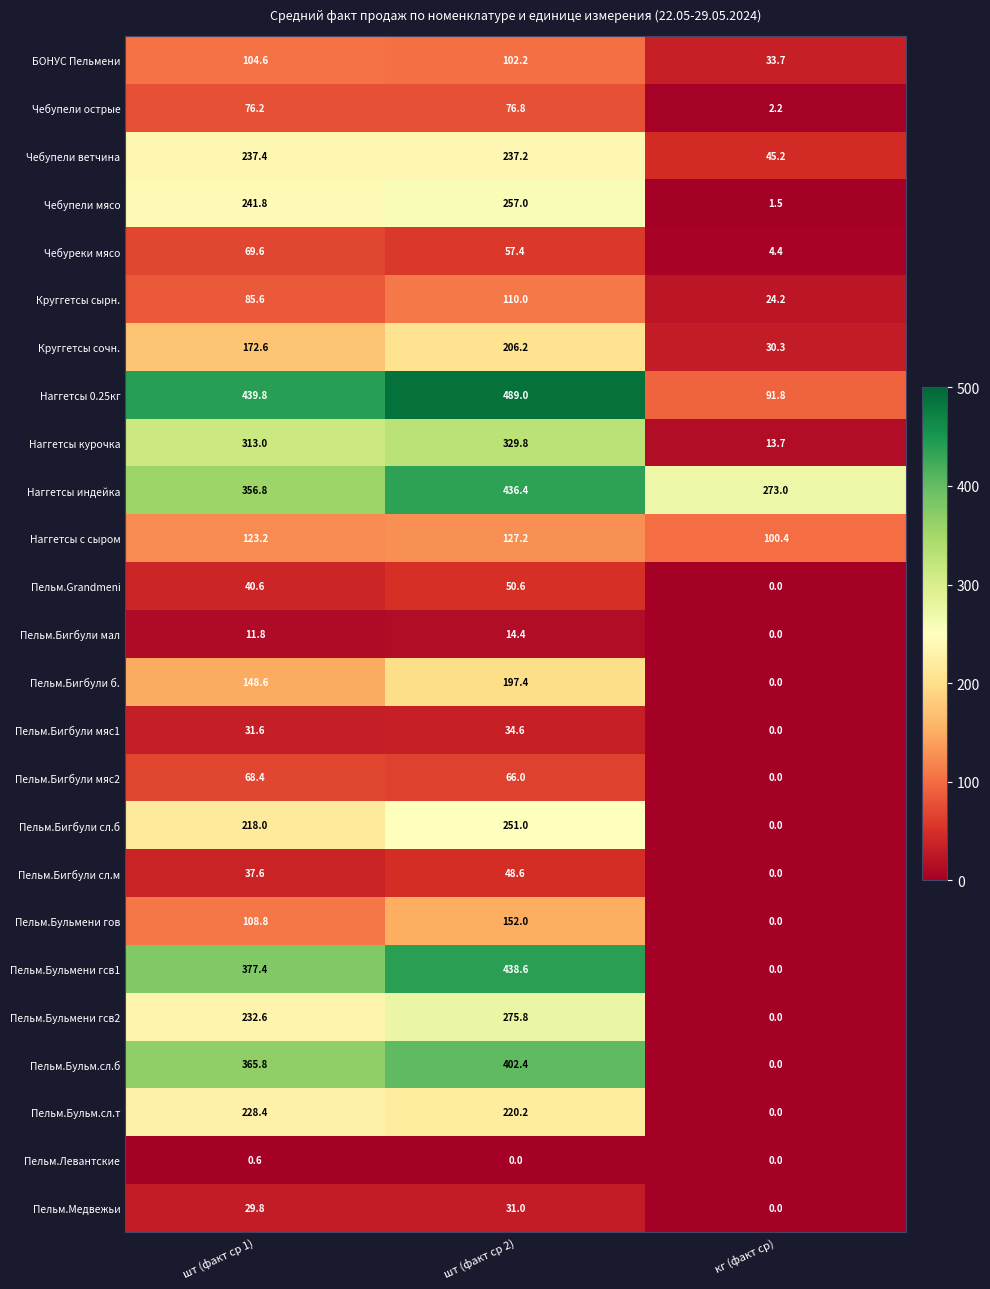

What is the difference between the Наггетсы индейка values at кг (факт ср) and шт (факт ср 1)?

83.8